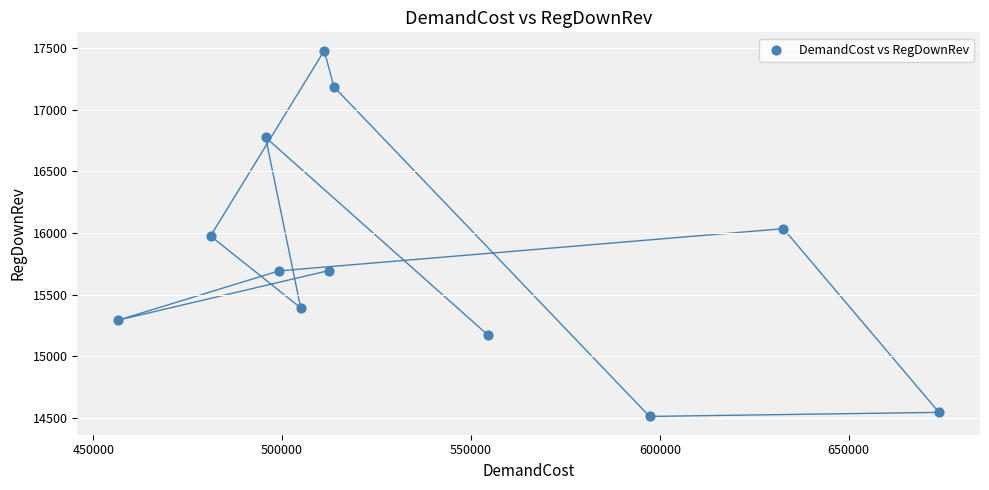

What is the average X value?

536100.0